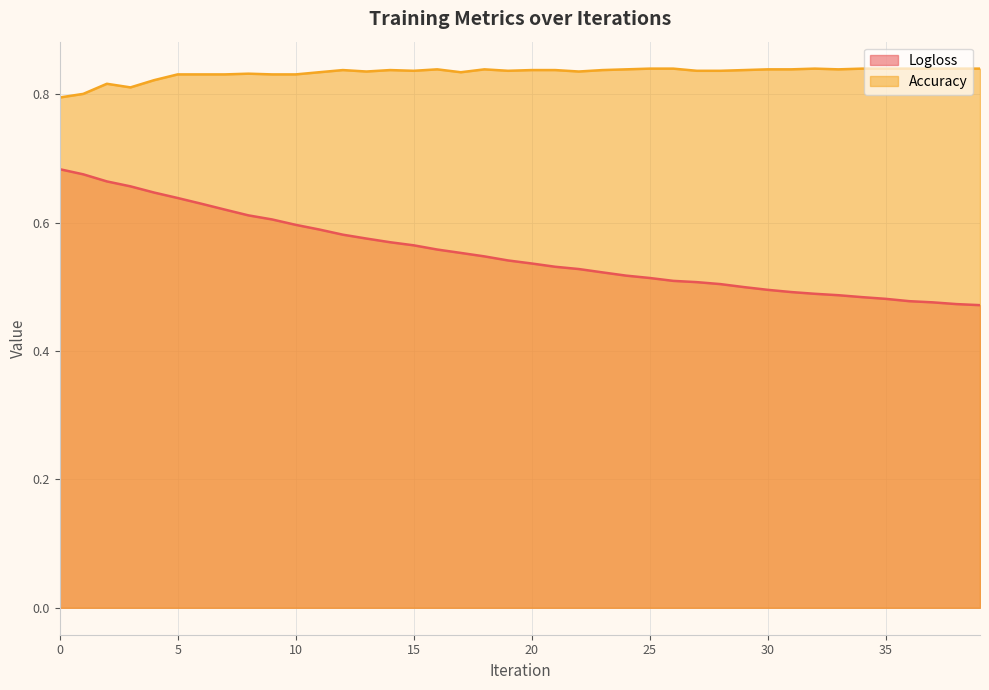

The value of Accuracy at 39 is 0.2. True or false?

False